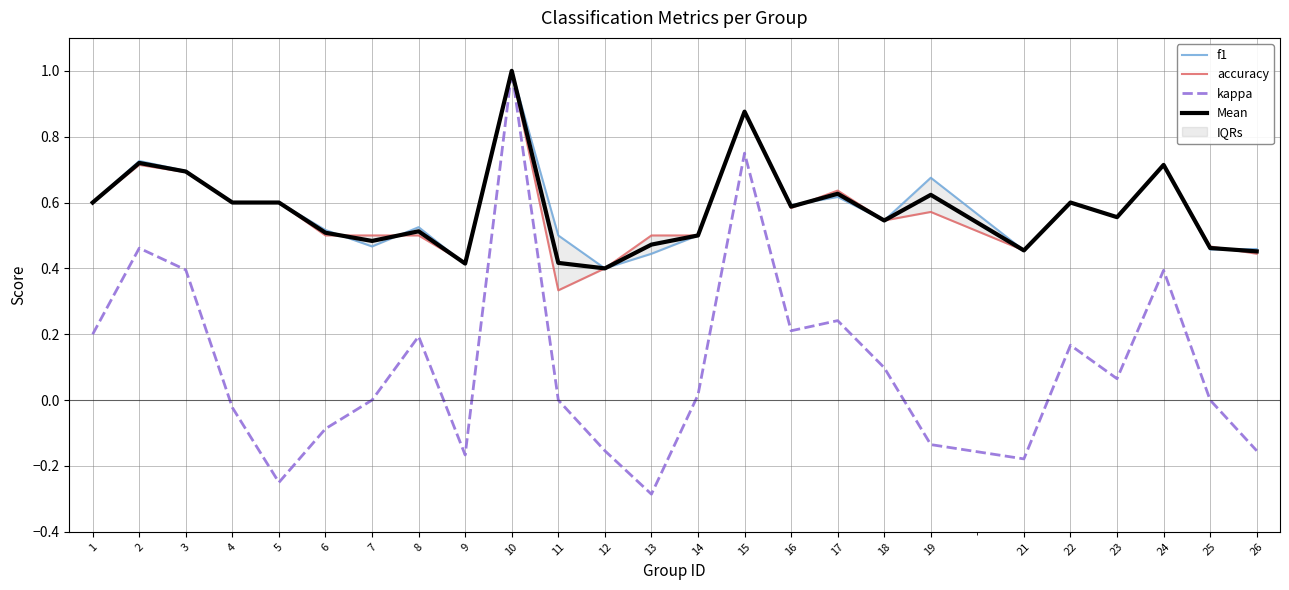

True or false: accuracy has a value of 1.0 at 24.

False